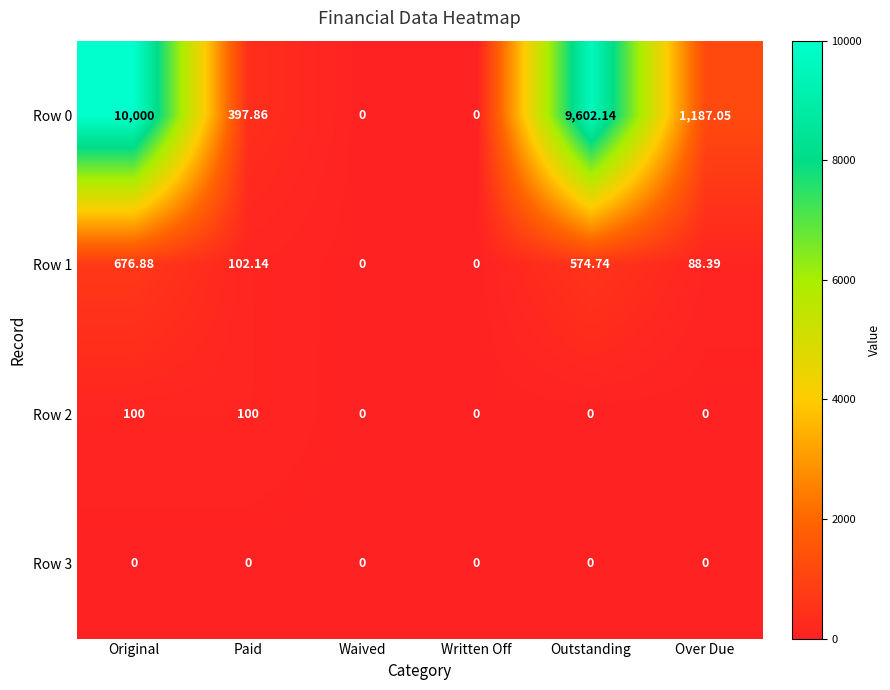

Is the value of Row 1 at Over Due greater than the value of Row 3 at Paid?

Yes